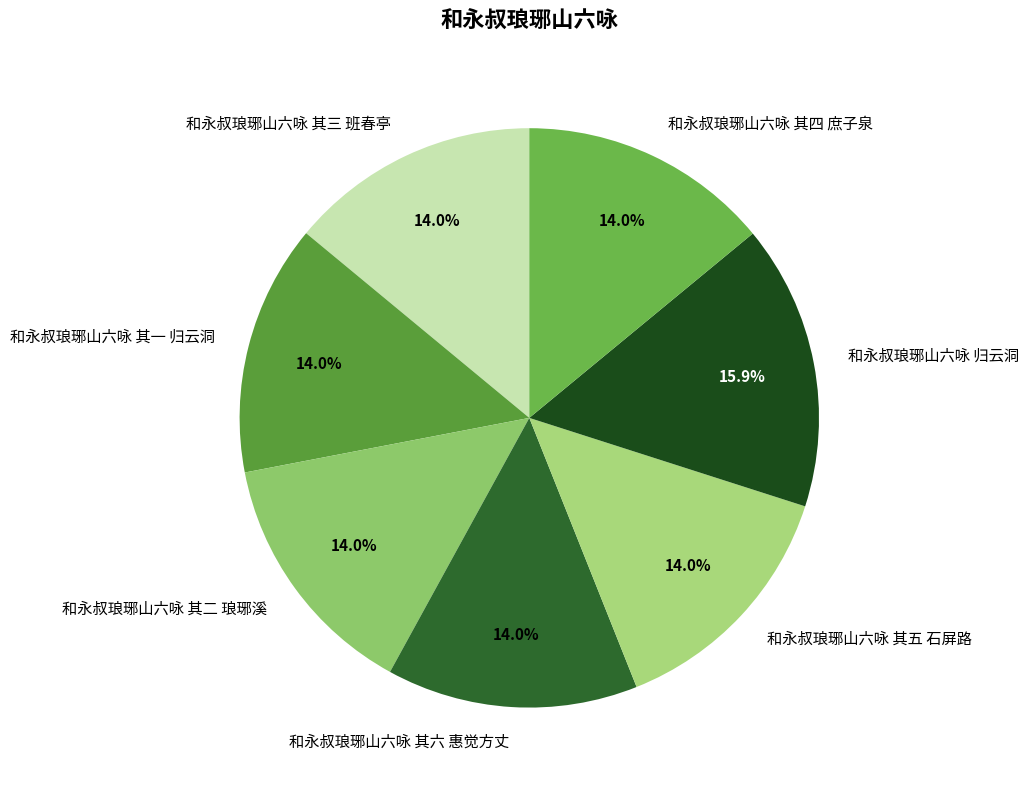

How many slices are in this pie chart?

7